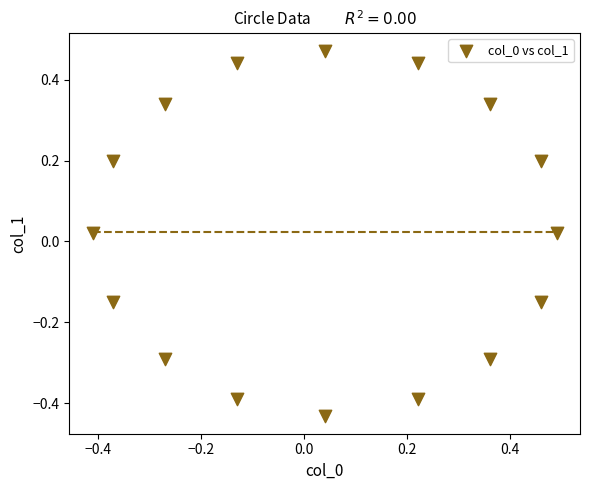

What is the range of Y values (max minus min)?

0.9